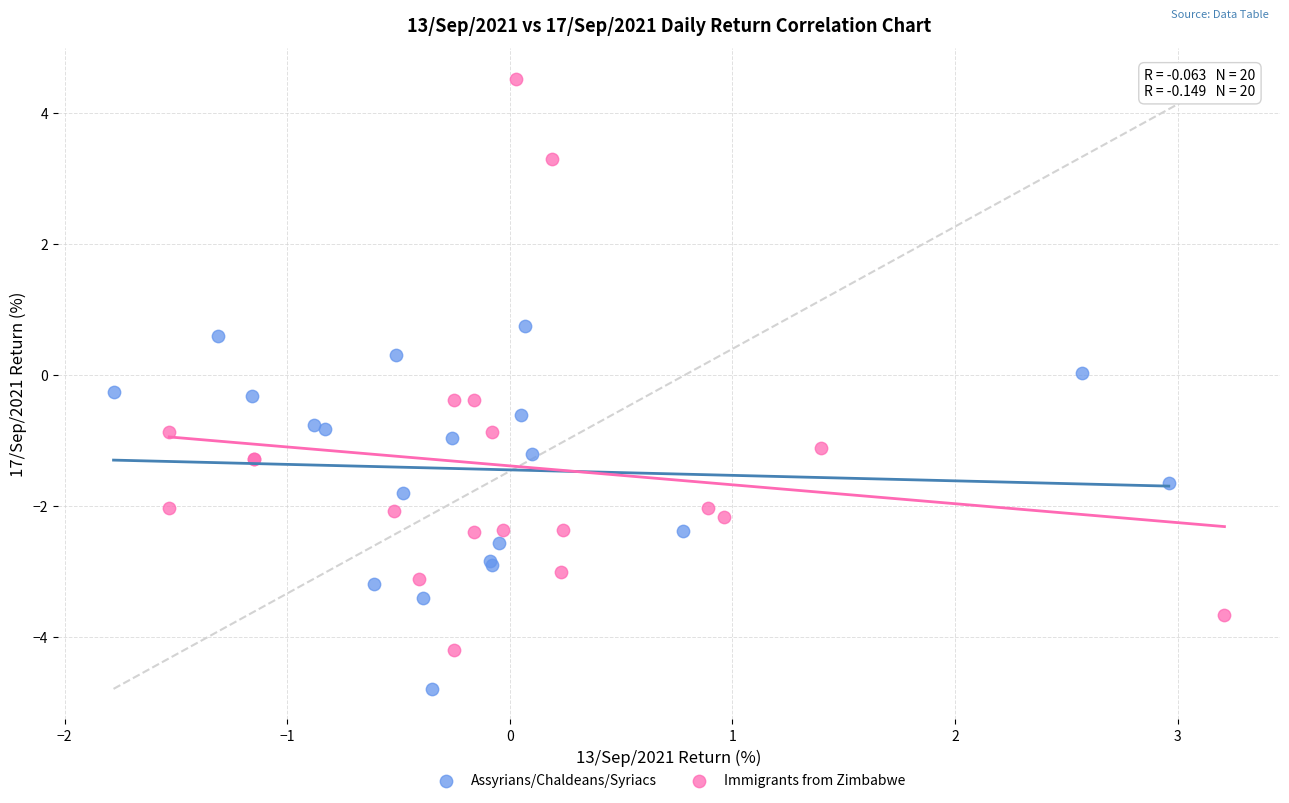

Which series reaches the maximum Y coordinate?

Immigrants from Zimbabwe